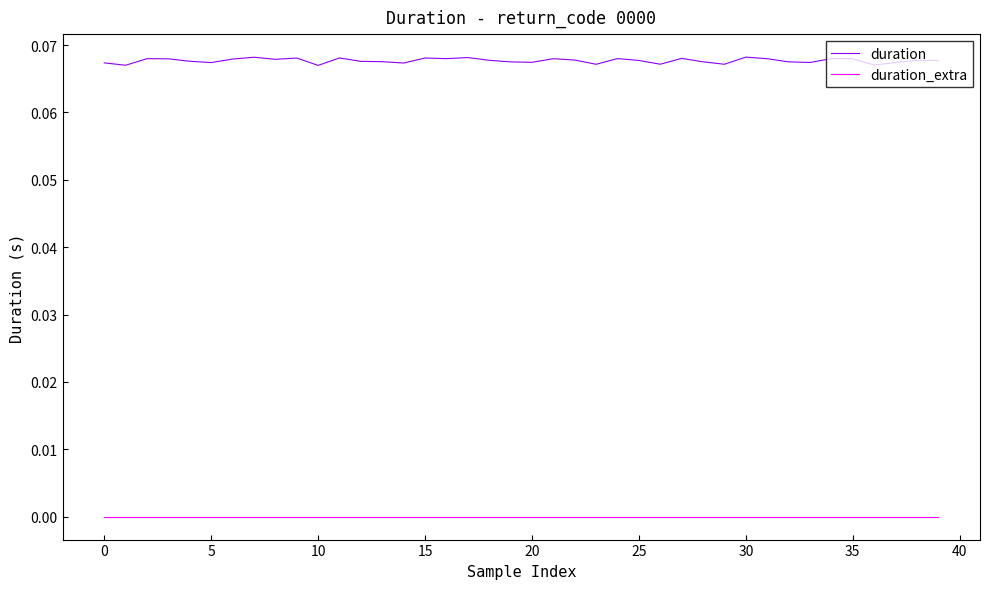

Which series has the largest range (max minus min)?

duration